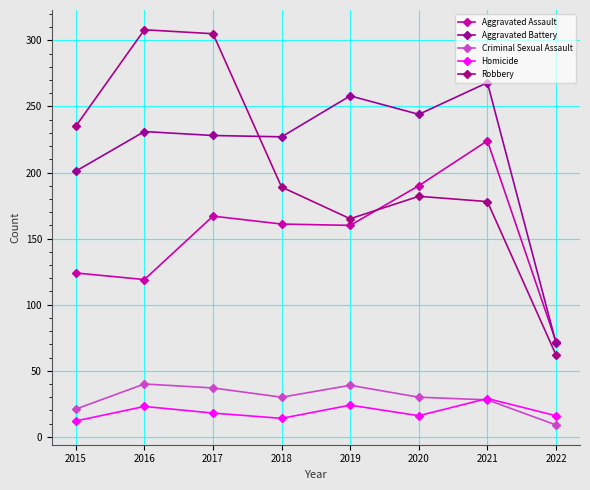

What is the difference between the maximum and minimum values in the Aggravated Assault series?

152